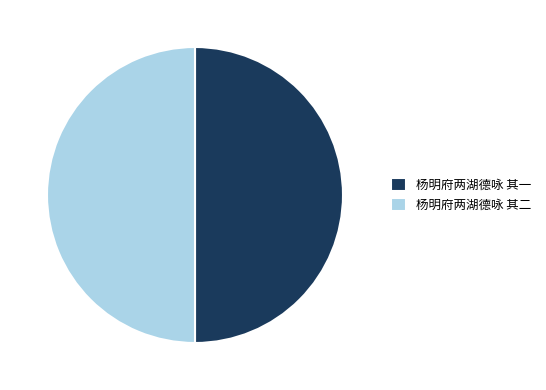

How many slices are in this pie chart?

2